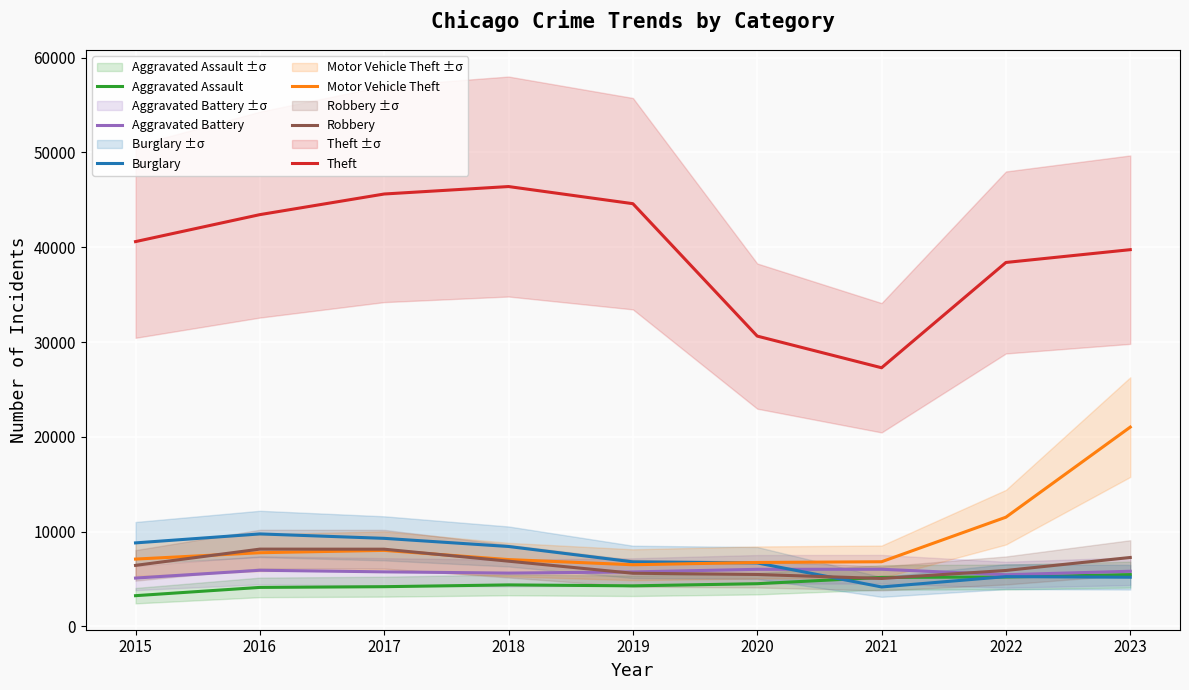

What are all the series names shown in the legend?

Aggravated Assault, Aggravated Battery, Burglary, Motor Vehicle Theft, Robbery, Theft